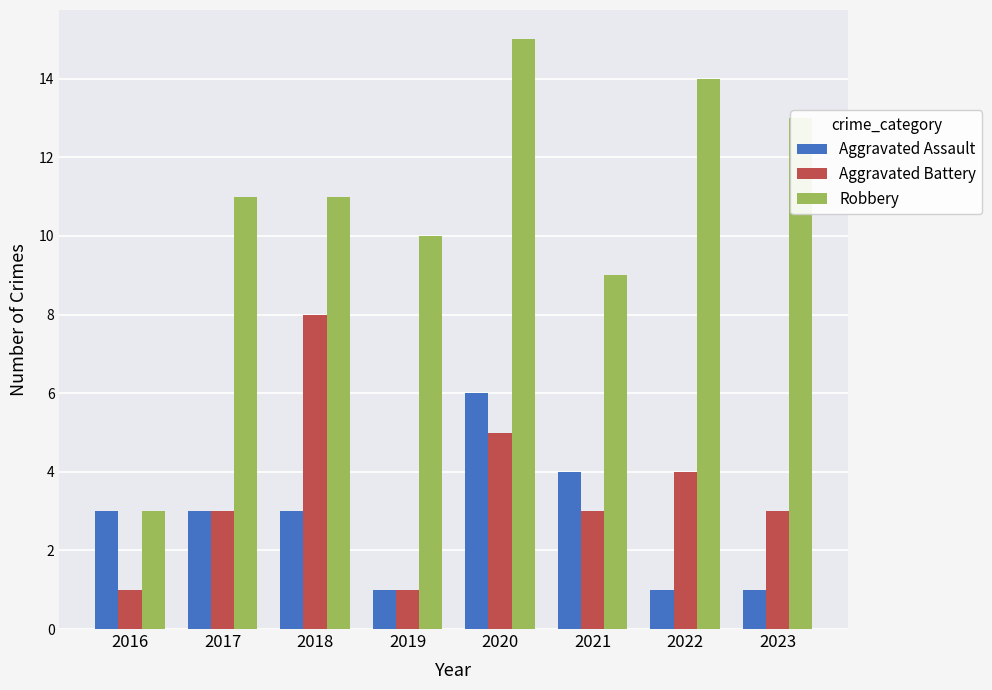

Read the Aggravated Assault value at 2022.

1